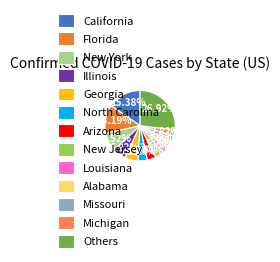

Which category has the biggest portion of the pie?

Others